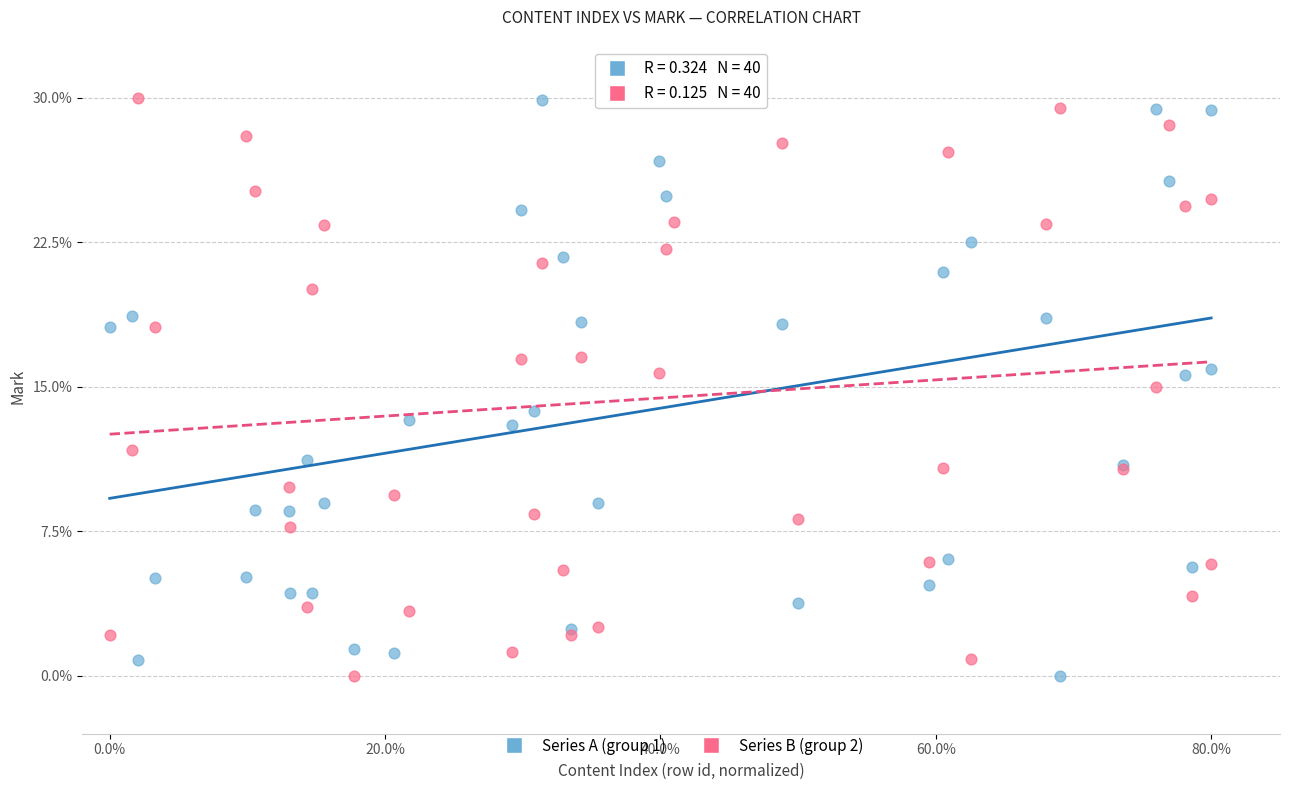

What is the X range (max minus min) for the scatter plot?

80.0